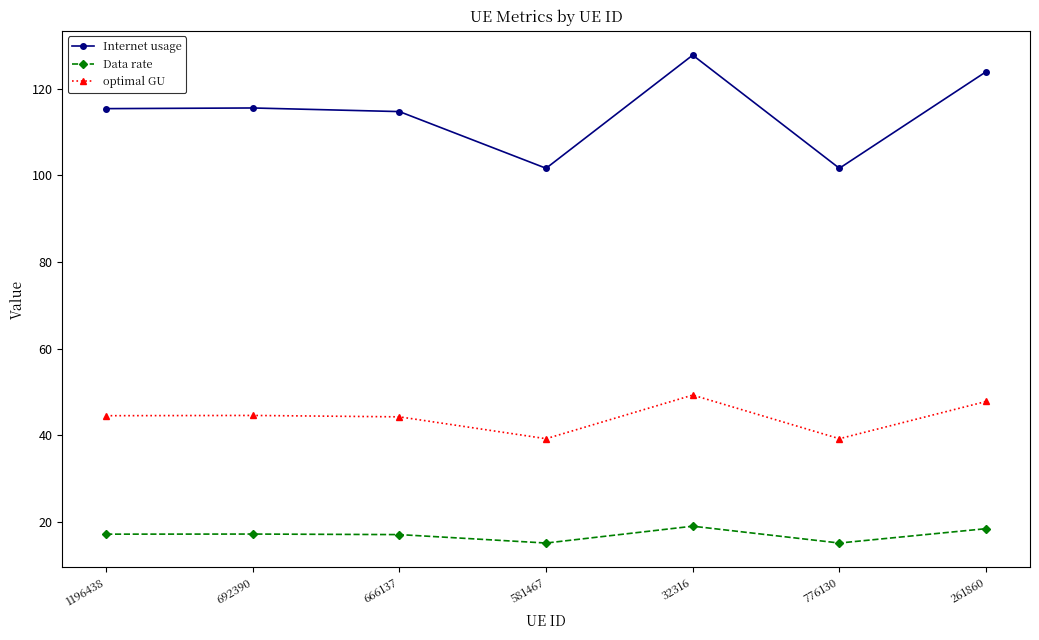

Does the chart have visible grid lines?

No